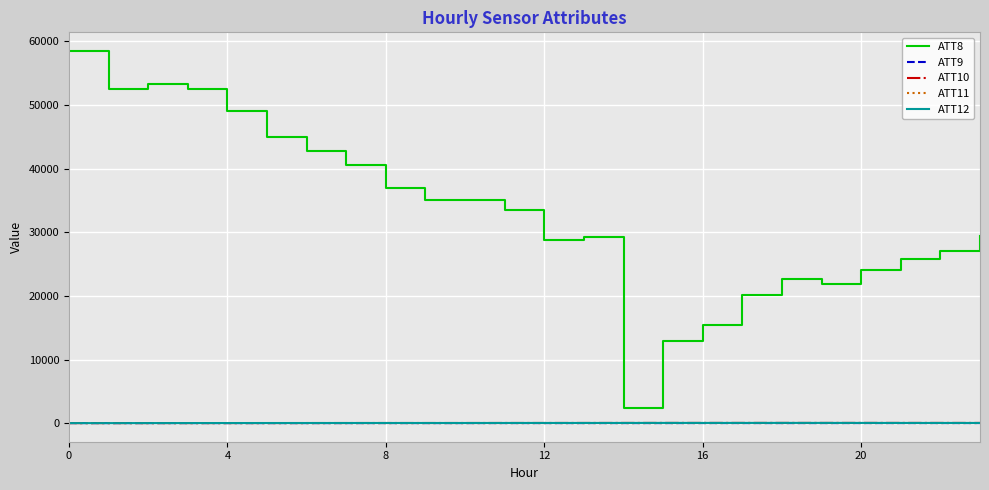

Count the number of categories in the chart.

24